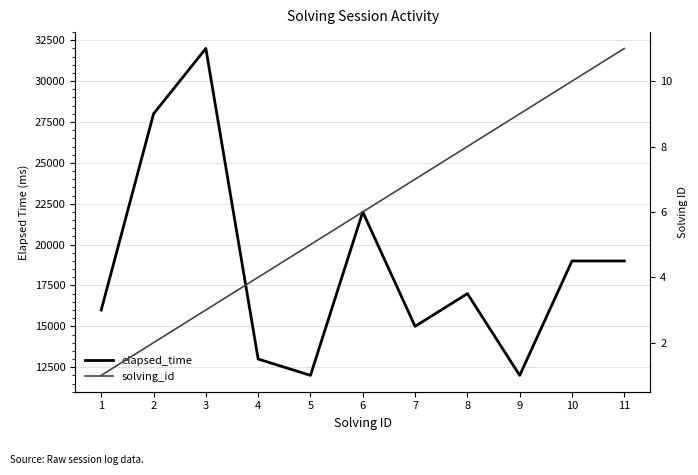

What is the maximum value shown in the chart?

32000